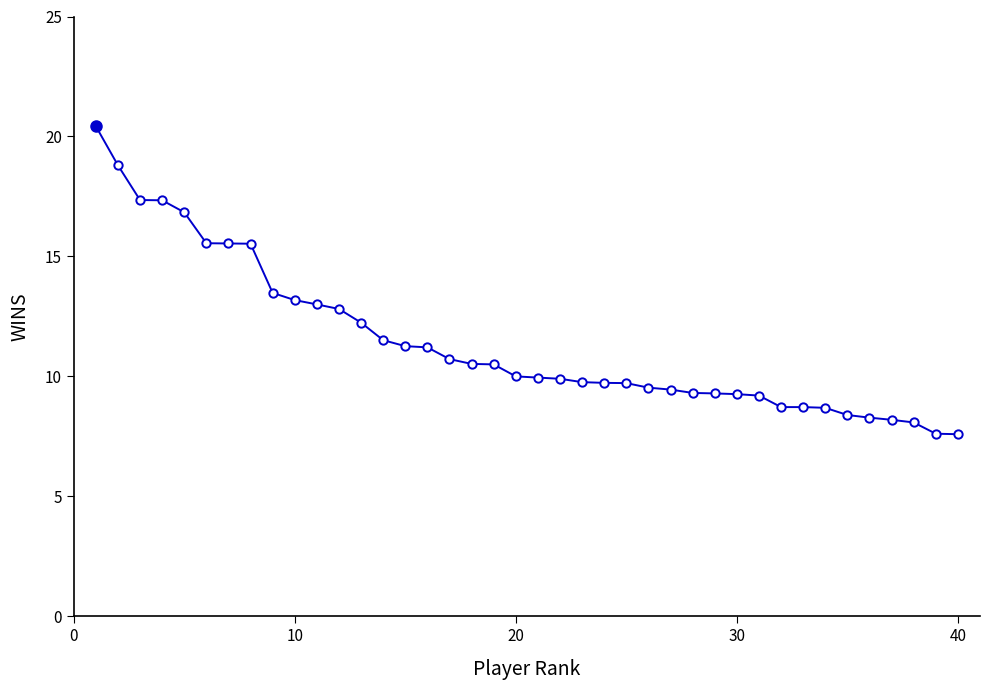

Does the chart have visible grid lines?

No